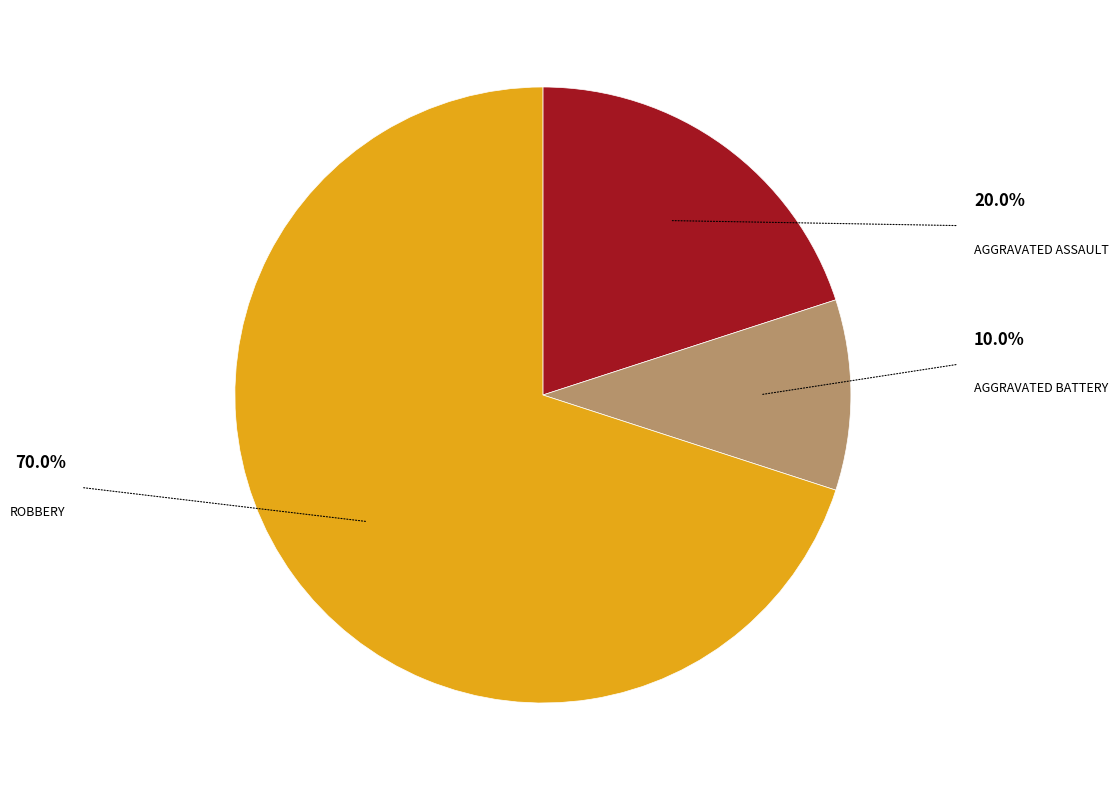

Is there any slice that represents more than half of the pie?

Yes